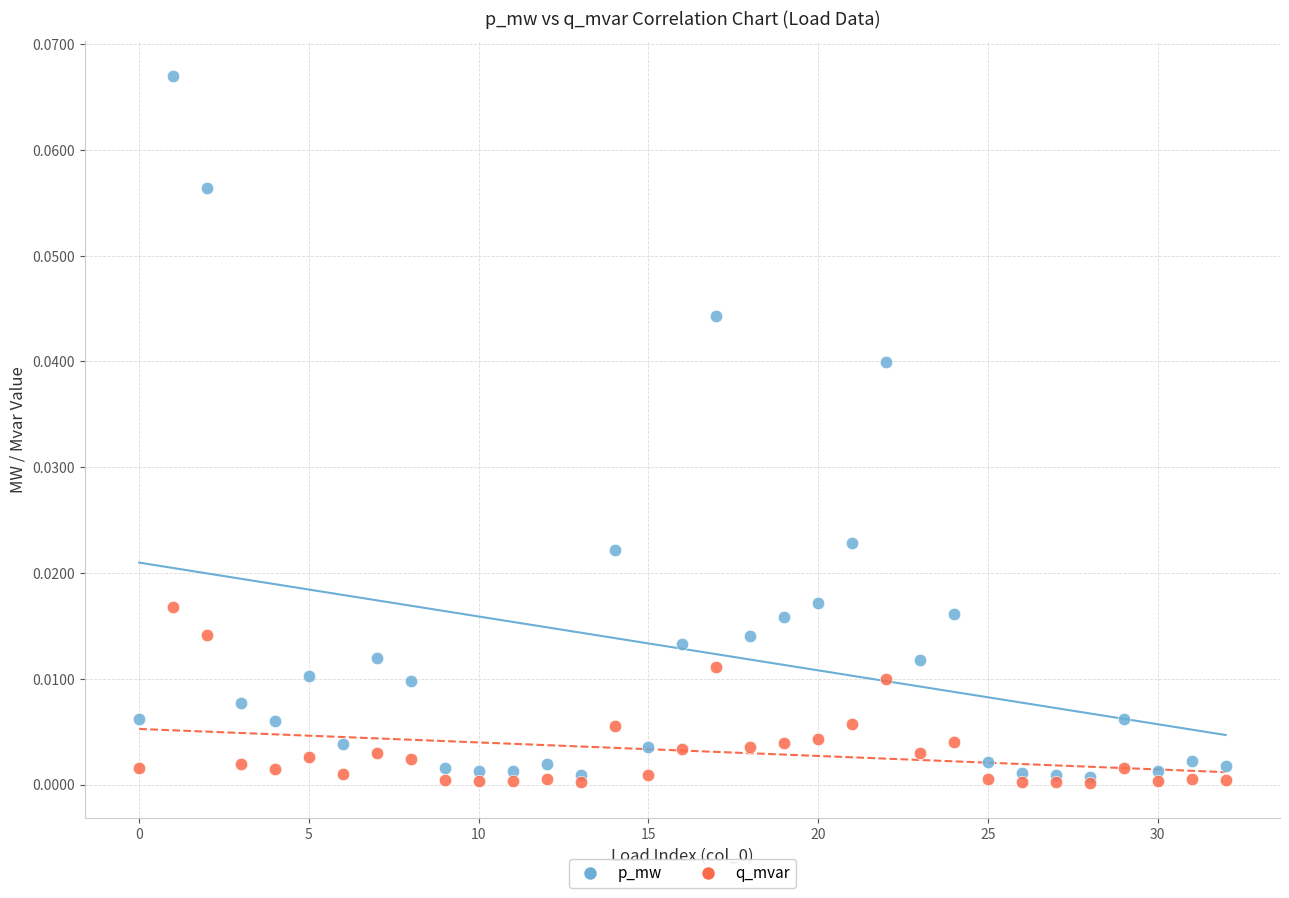

Which series has the largest Y range (max minus min)?

p_mw